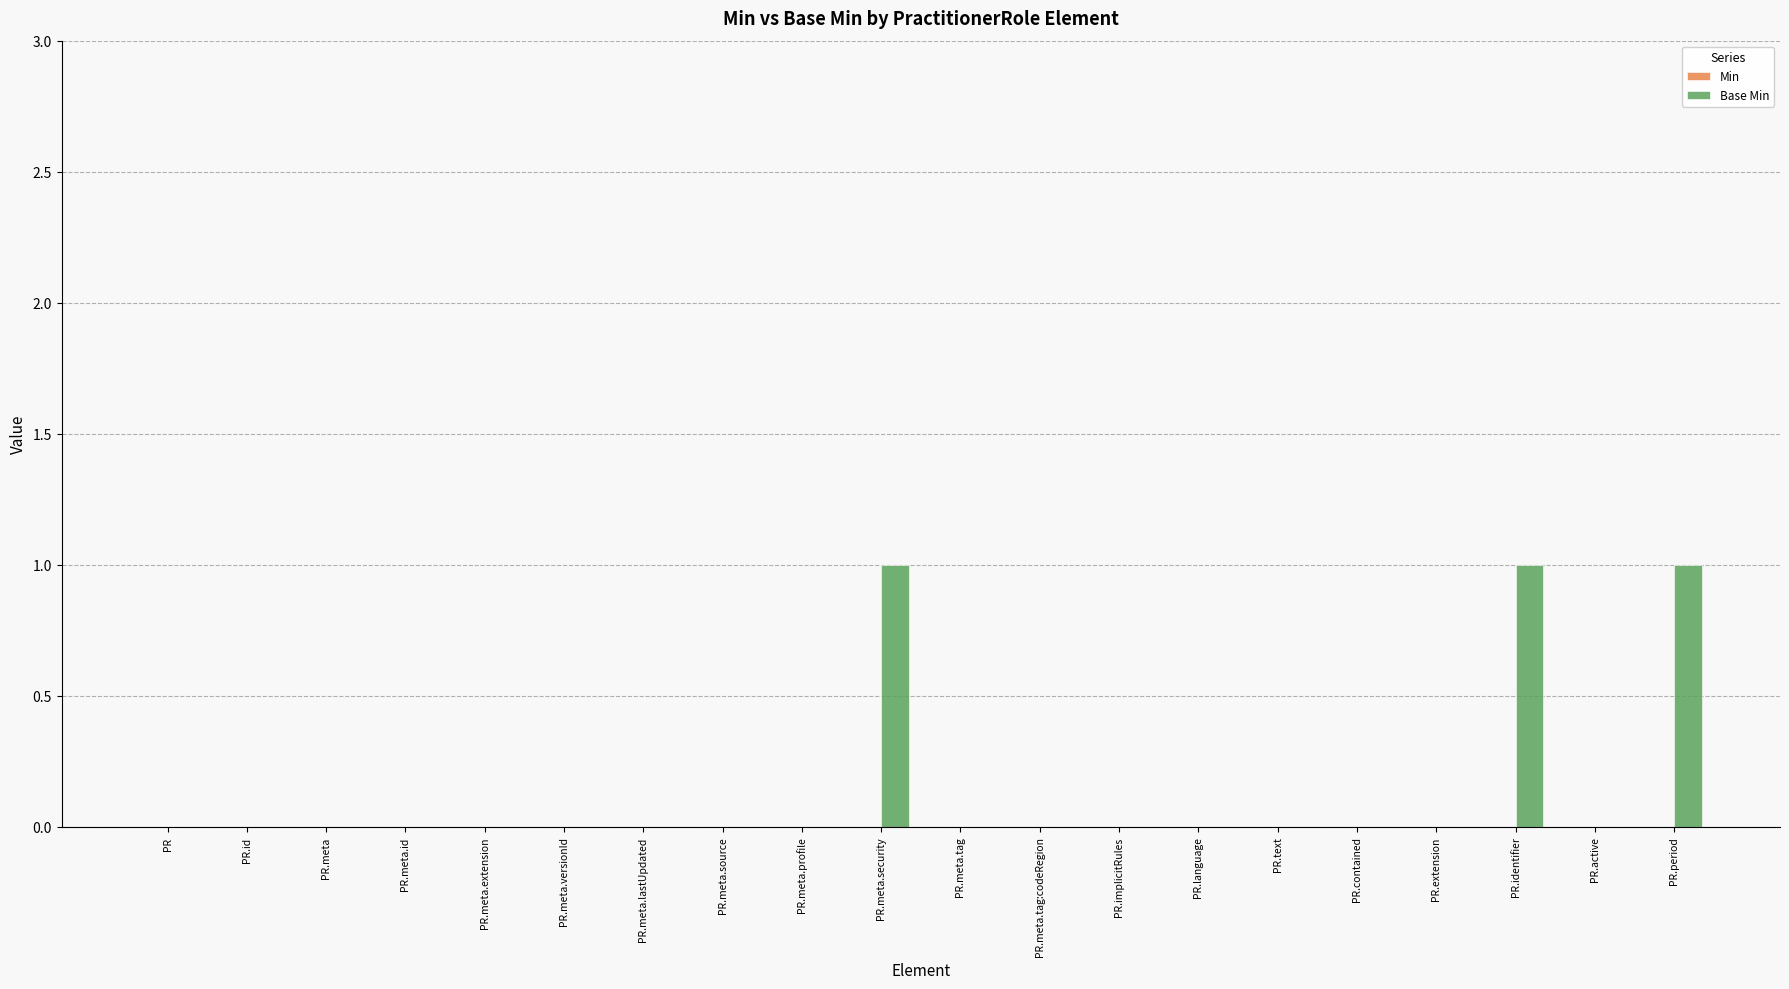

The chart shows a value of 0 at PR.meta. True or false?

True